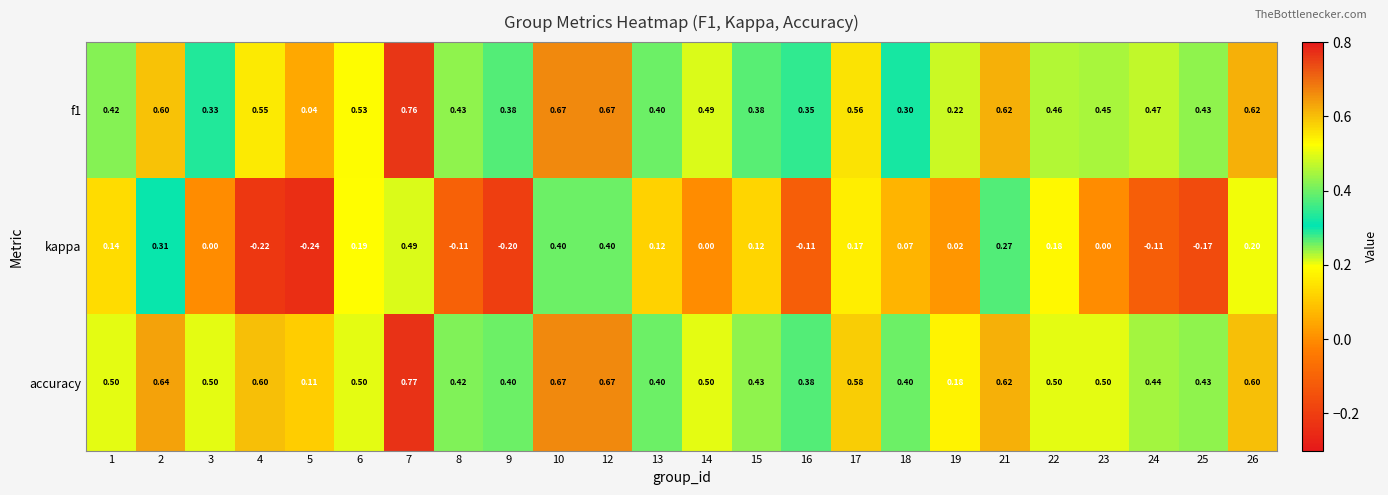

Which series has the largest total across all categories?

accuracy